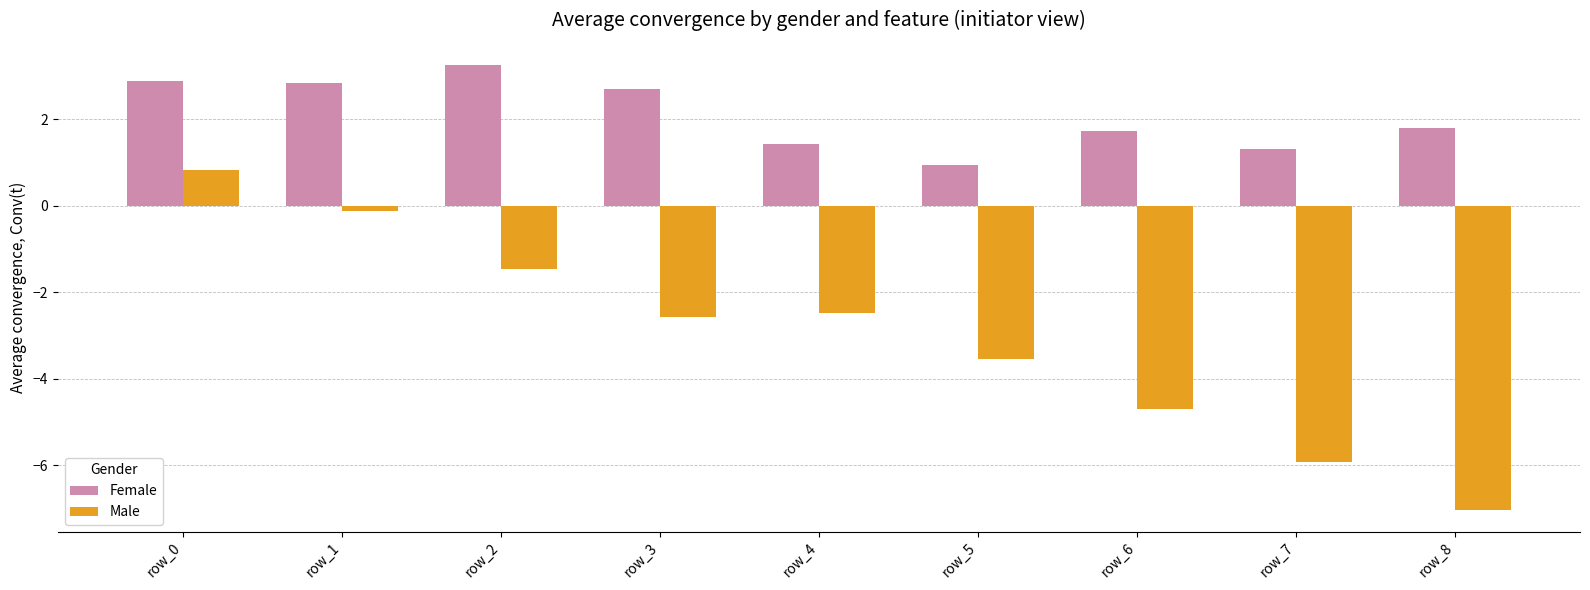

How many negative values does the Male series have?

8